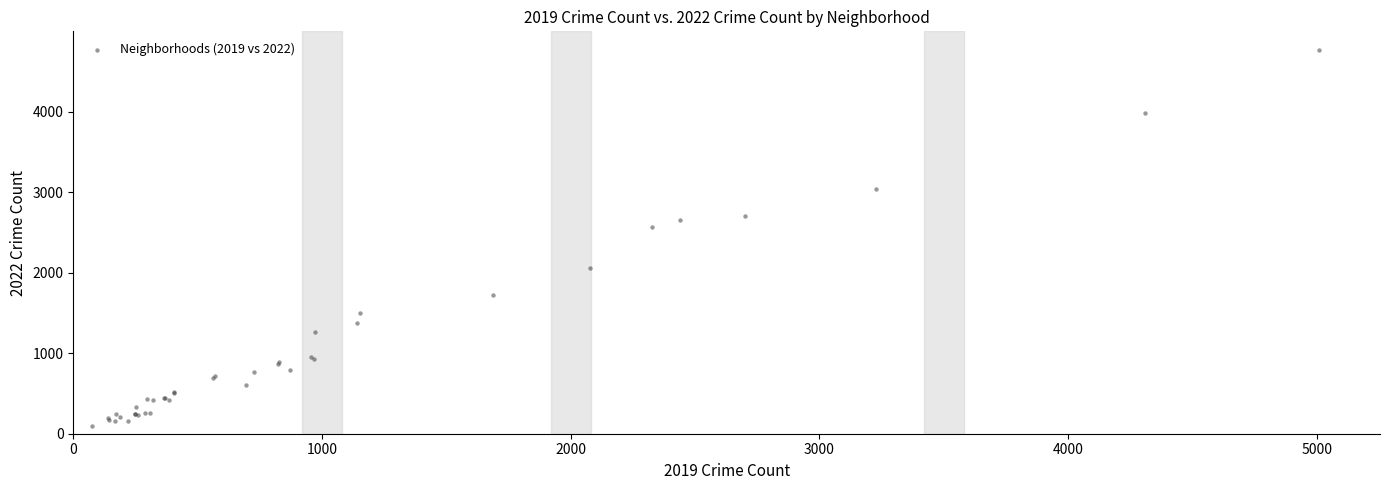

What Y value in the scatter plot is closest to 2431?

2566